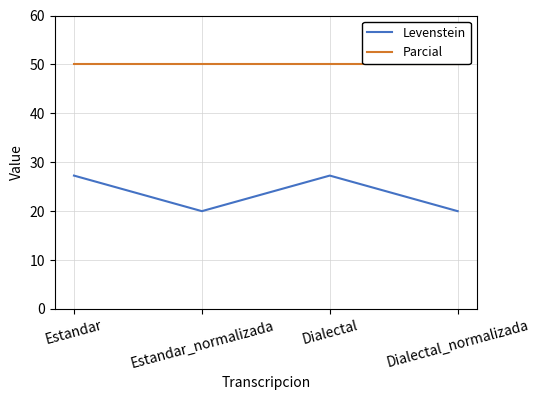

The Levenstein series shows 20.0 at Estandar_normalizada. True or false?

True